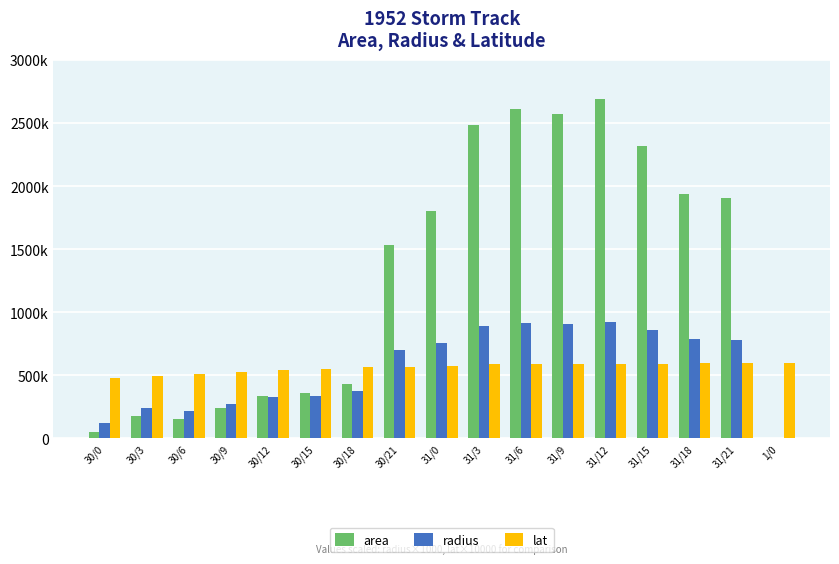

True or false: radius has a value of 372110.0 at 30/18.

True